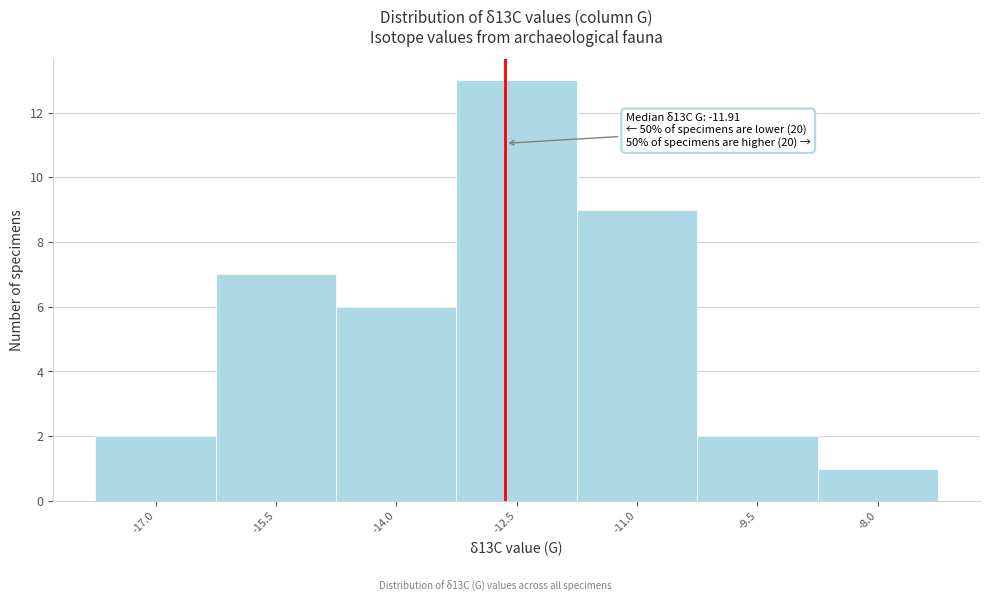

Reading left to right, transcribe all the data shown in this chart.

2	7	6	13	9	2	1